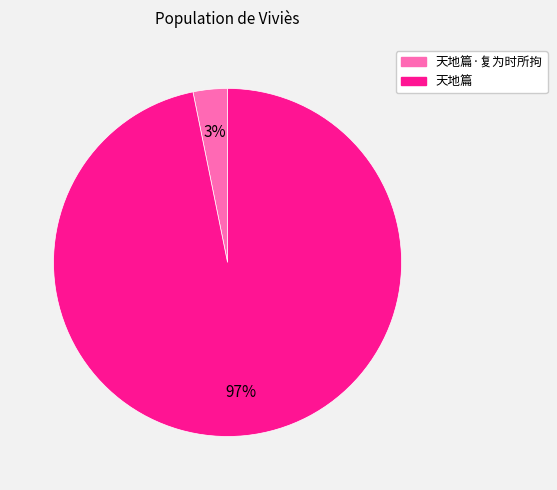

How many slices are in this pie chart?

2